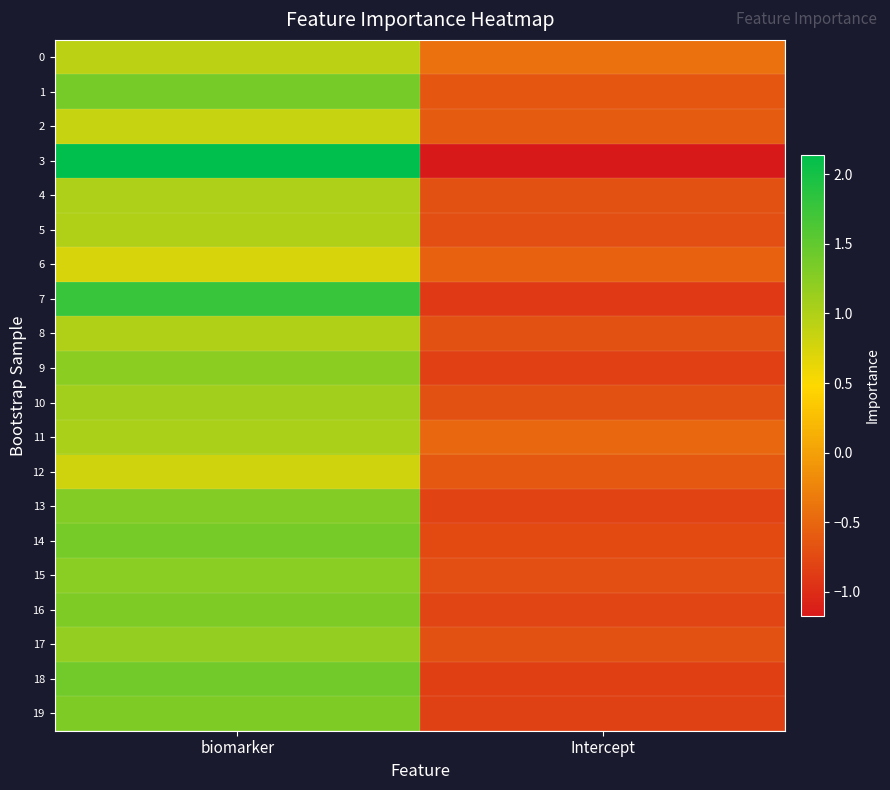

What is the smallest value displayed?

-1.2